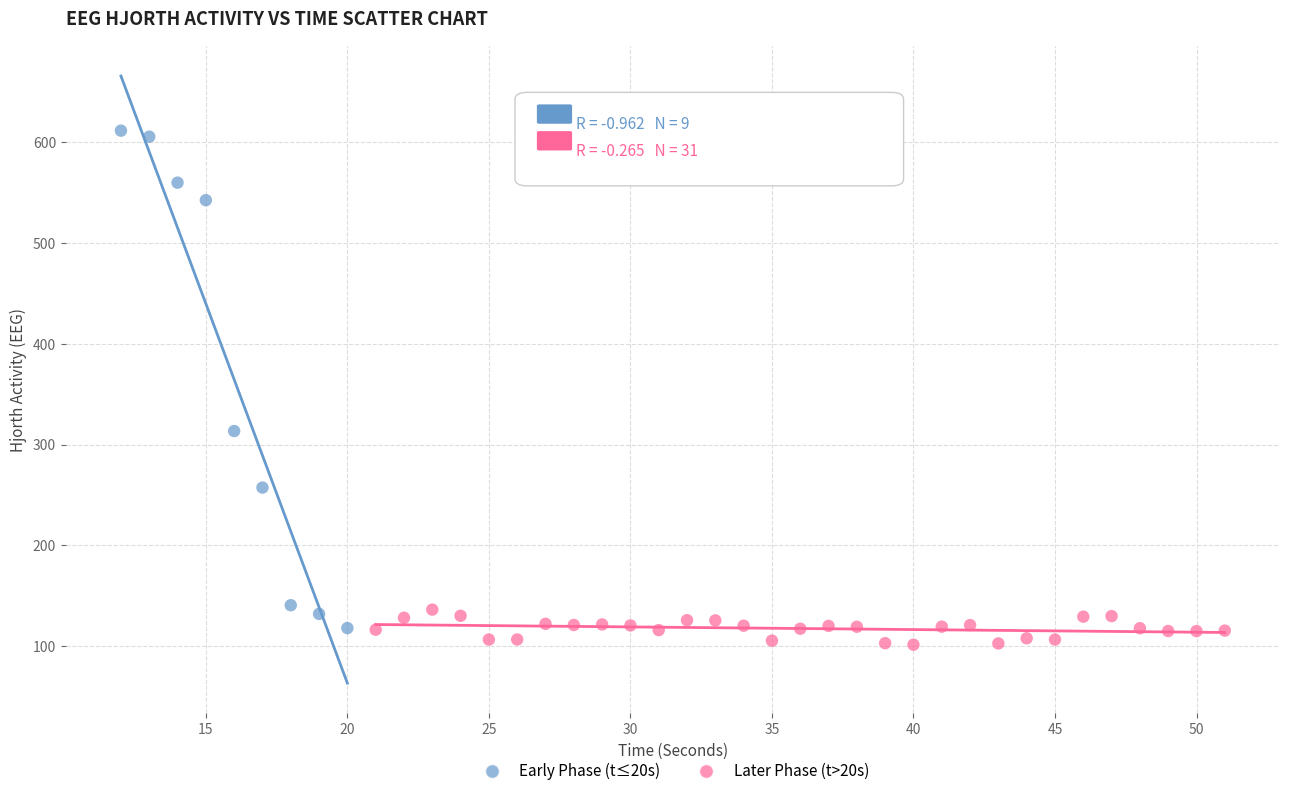

Which series reaches the maximum Y coordinate?

Early Phase (t≤20s)